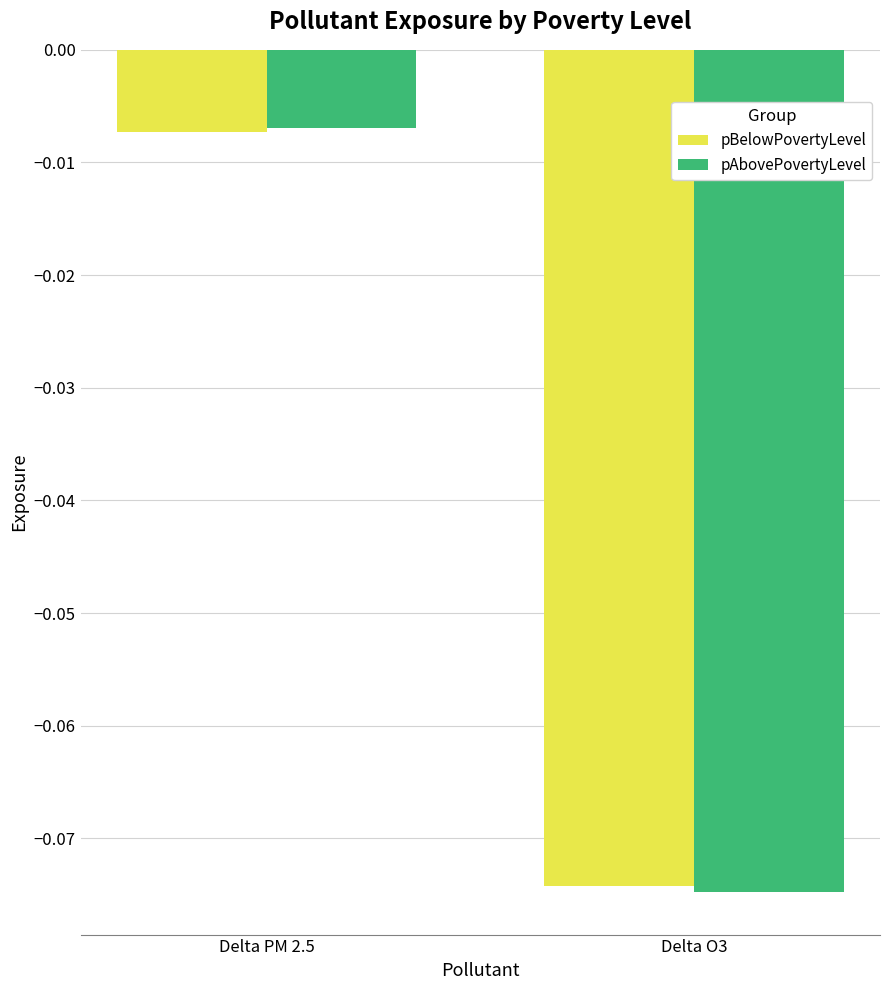

Between Delta PM 2.5 and Delta O3, which series saw the biggest shift?

pAbovePovertyLevel